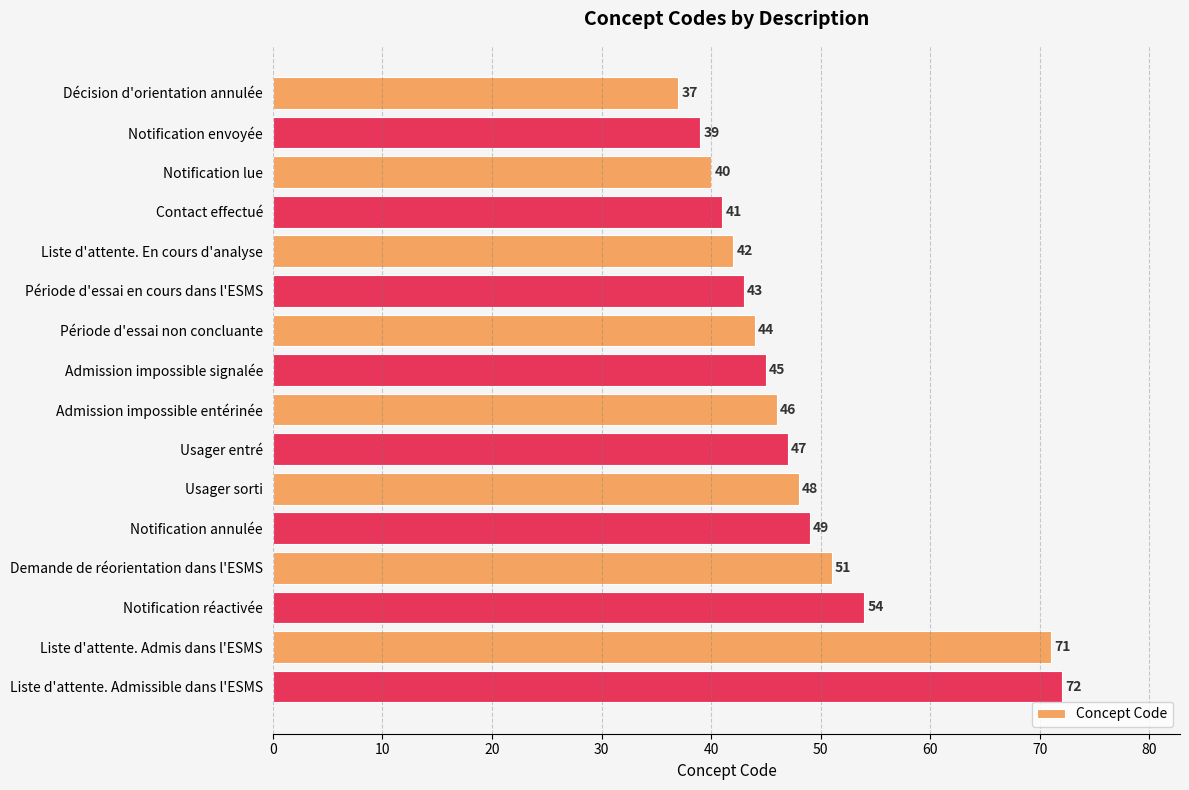

What is the label of the 7th bar from the top?

Période d'essai non concluante